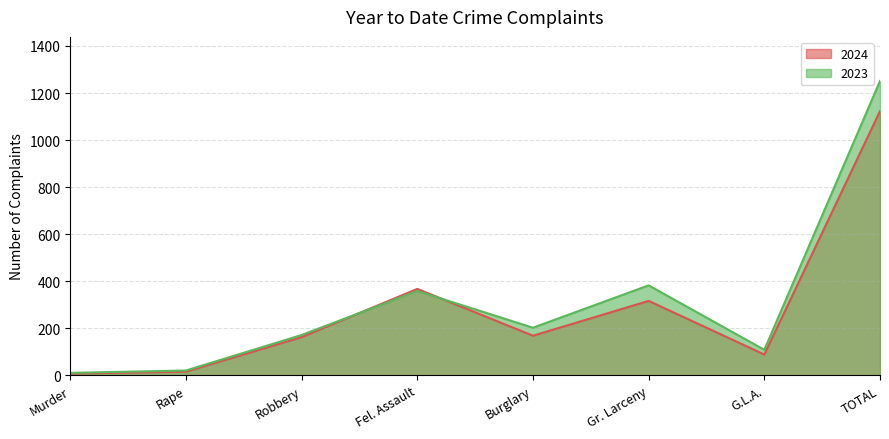

Reading left to right, what are all the values shown in this chart?

2024: Murder=7	Rape=15	Robbery=162	Fel. Assault=367	Burglary=168	Gr. Larceny=316	G.L.A.=88	TOTAL=1123
2023: Murder=10	Rape=20	Robbery=171	Fel. Assault=358	Burglary=202	Gr. Larceny=382	G.L.A.=108	TOTAL=1251